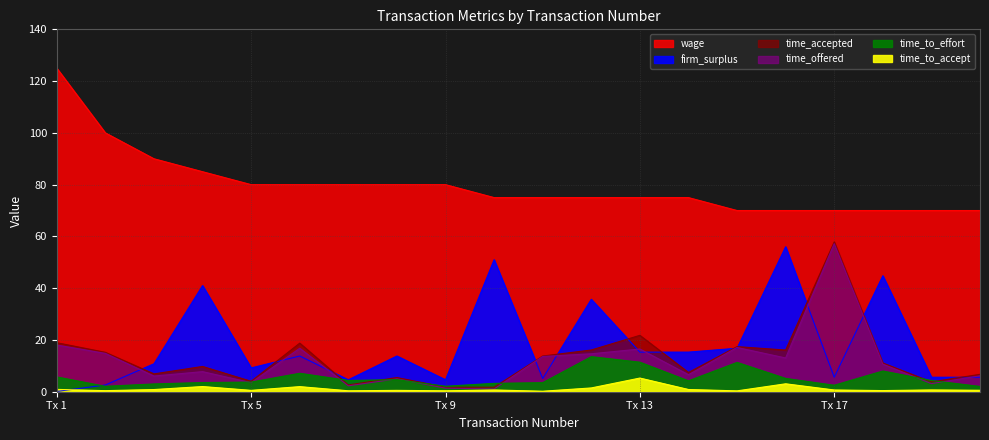

What is the sum of the wage values at Tx 17 and Tx 5?

150.0